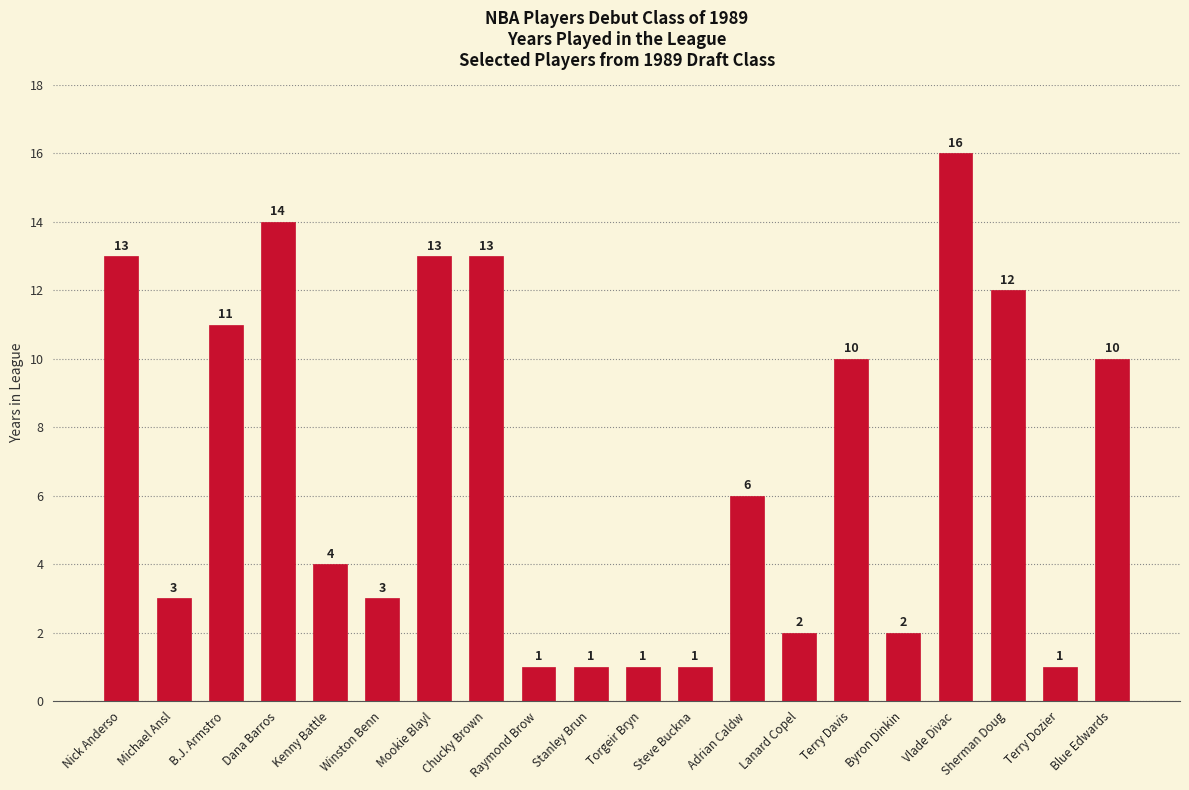

What position from the right is Michael Ansl?

19